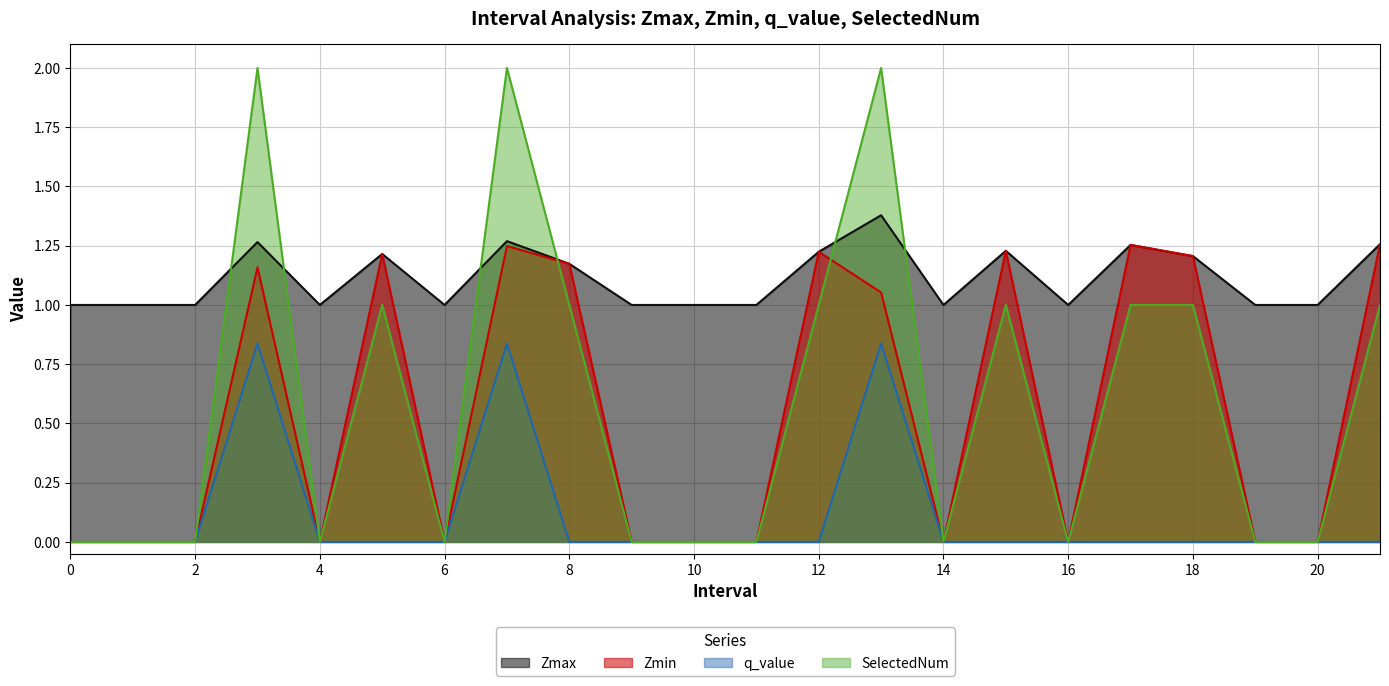

What is the value of the Zmax point at the 12th from the left?

1.0